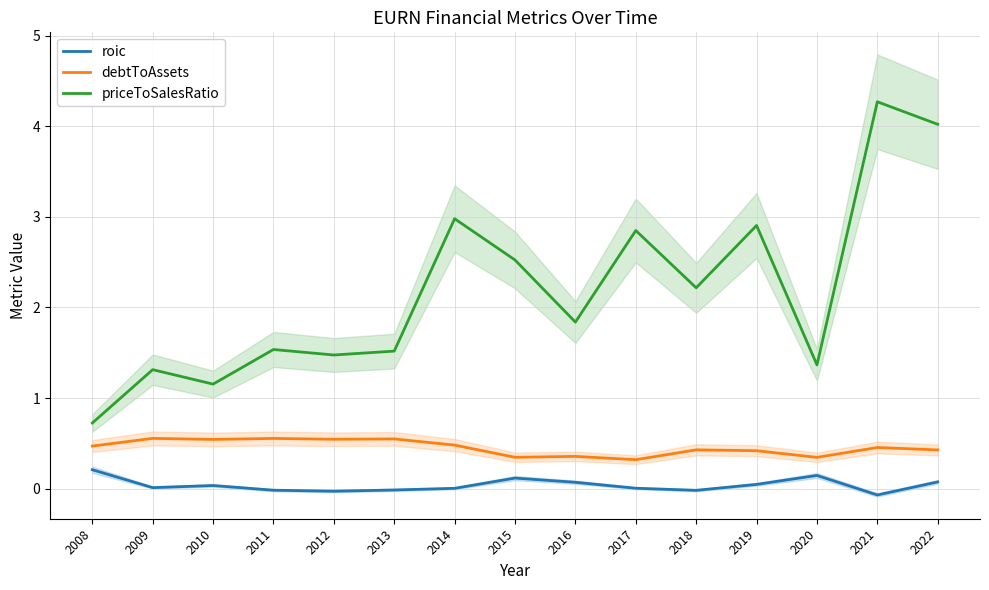

How many values in roic are below zero?

5